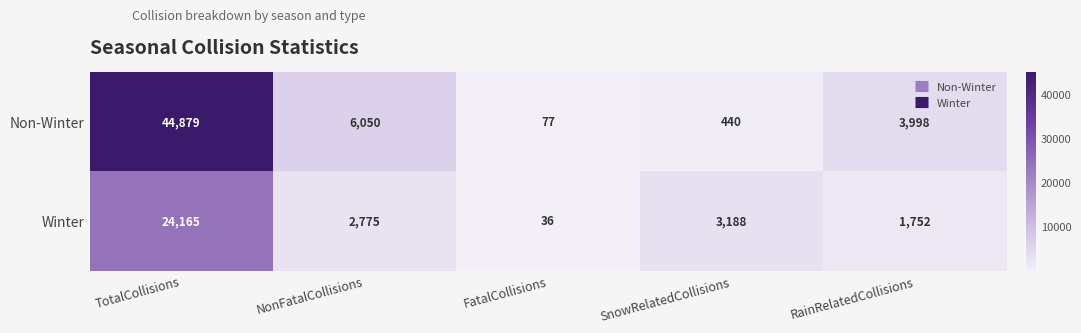

The value of Winter at RainRelatedCollisions is 2411. True or false?

False